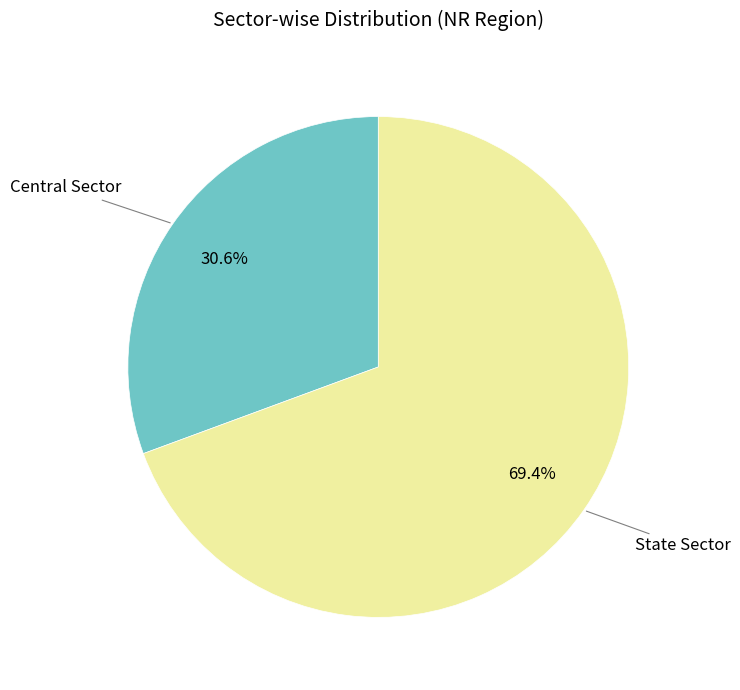

Is there a majority slice in this chart?

Yes